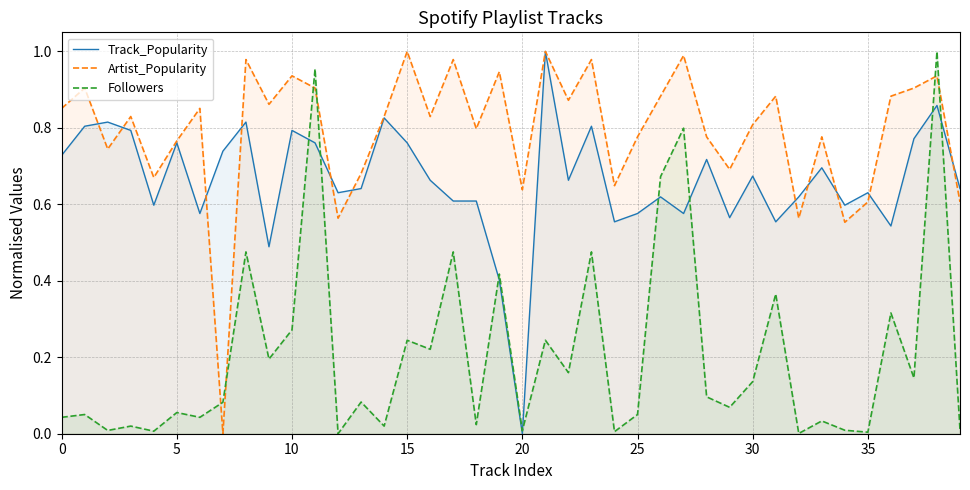

What is the maximum value for Artist_Popularity?

1.0